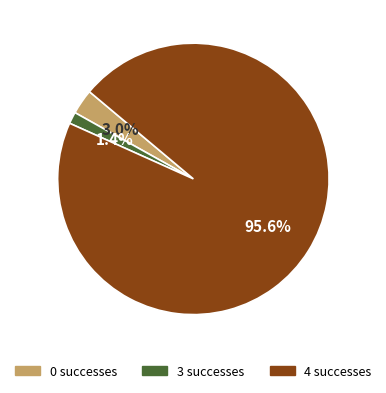

Do 0 and 3 together represent more than half of the pie?

No